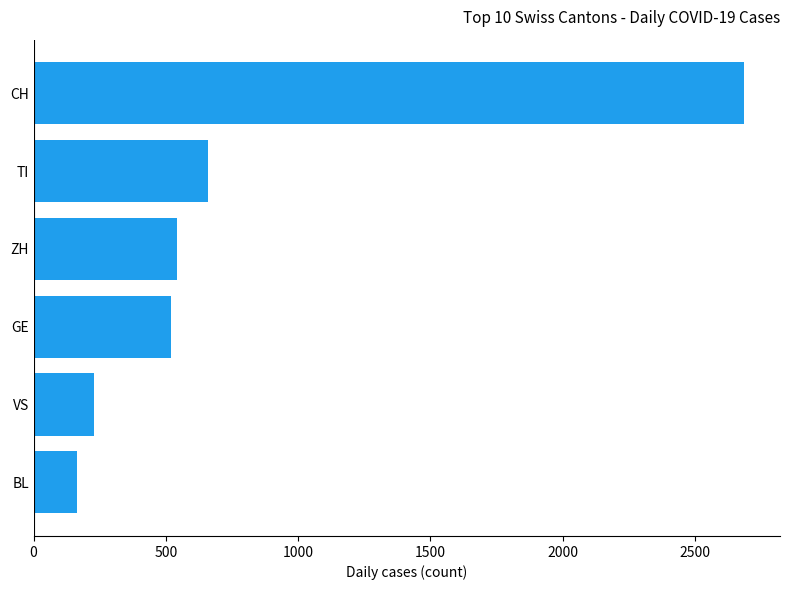

How many categories are shown in the chart?

6